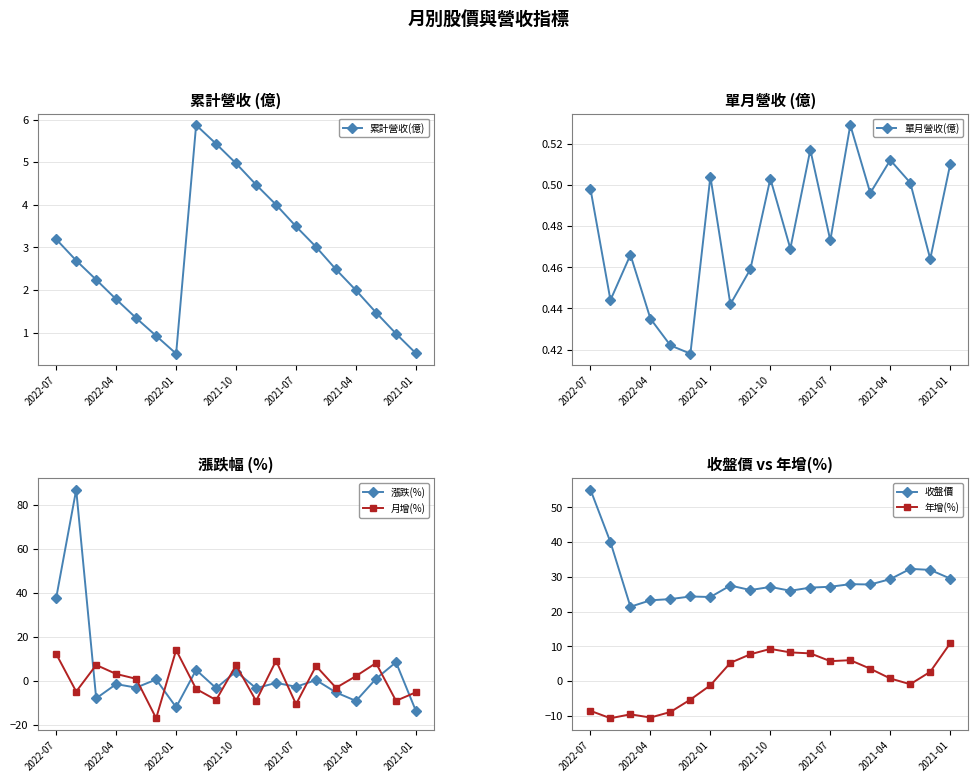

True or false: 年增(%) has more than 0 points higher than both neighbors.

True